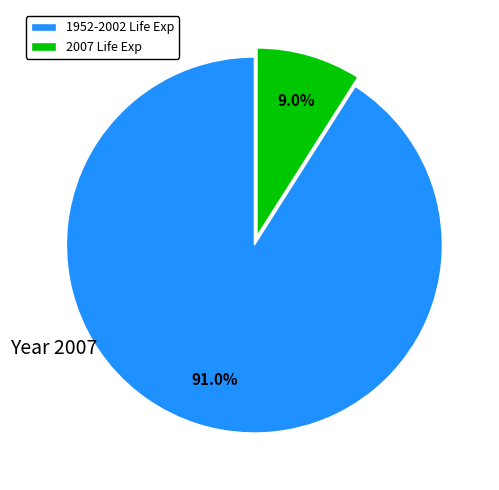

To the nearest percent, what is the difference between the largest and smallest slice percentages?

82%